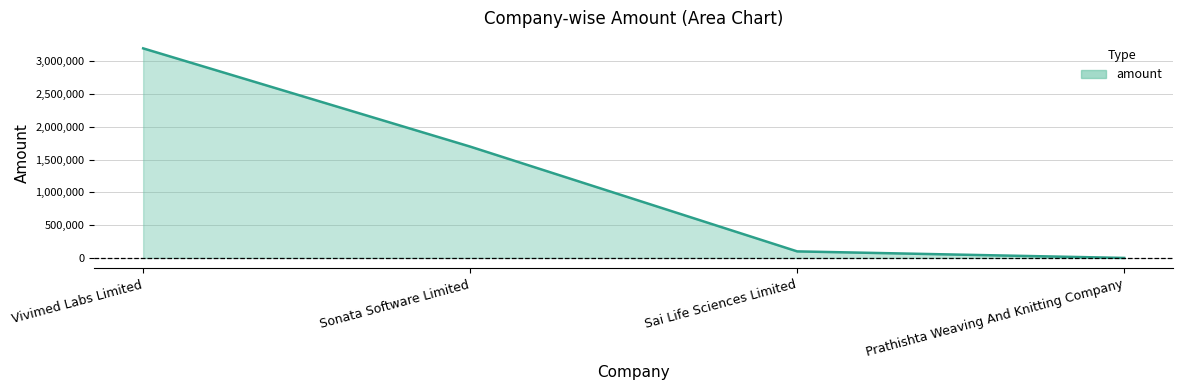

How many lines are shown in the chart?

1